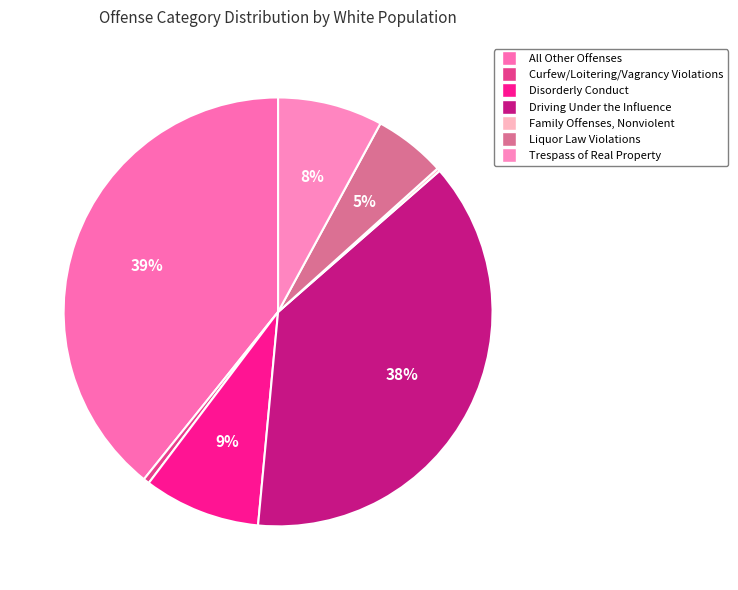

To the nearest percent, what is the difference between the Liquor Law Violations and Trespass of Real Property slice percentages?

3%